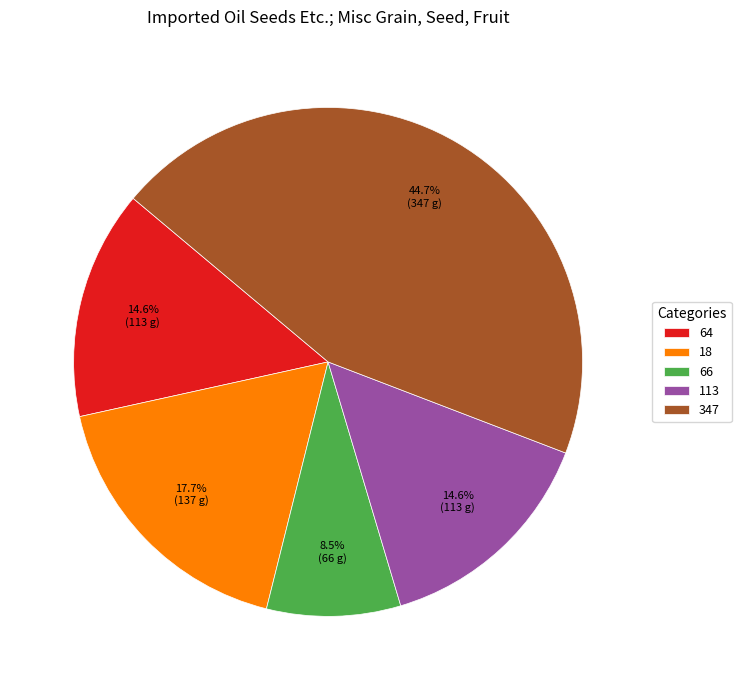

How many segments does this pie chart have?

5